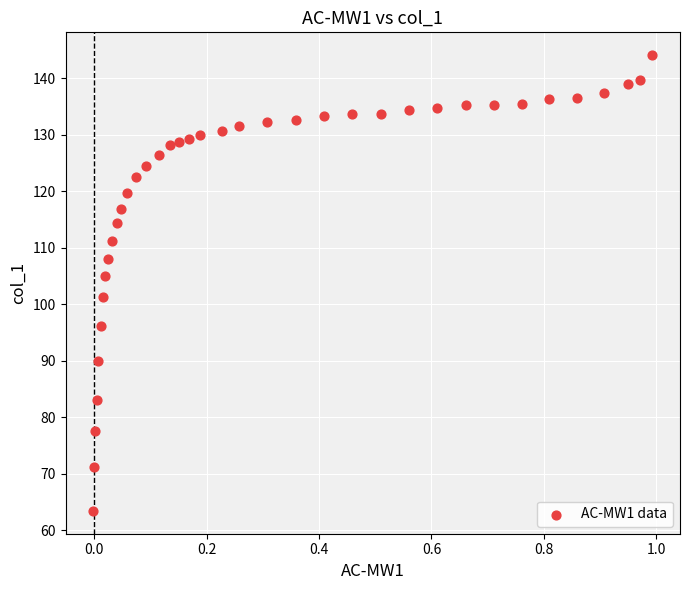

What is the range of Y values (max minus min)?

80.7